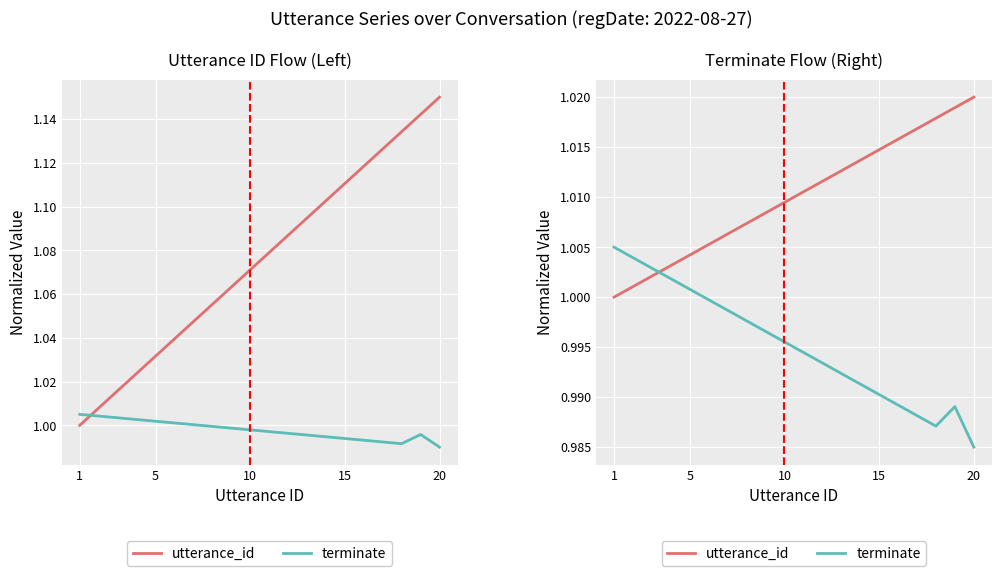

The value of utterance_id at 15 is 1.5. True or false?

False